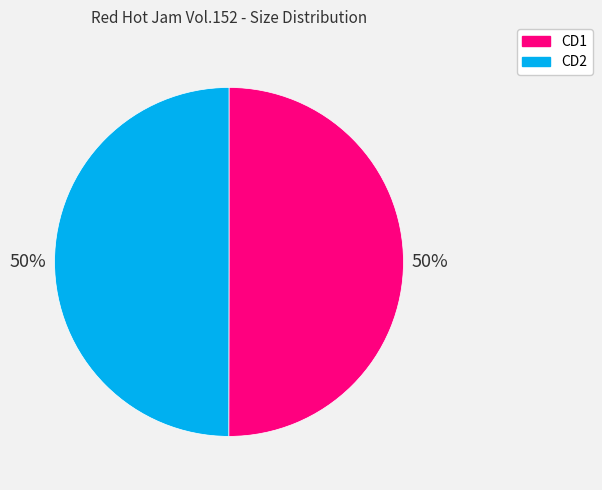

What percentage is the CD2 slice, to the nearest percent?

50%